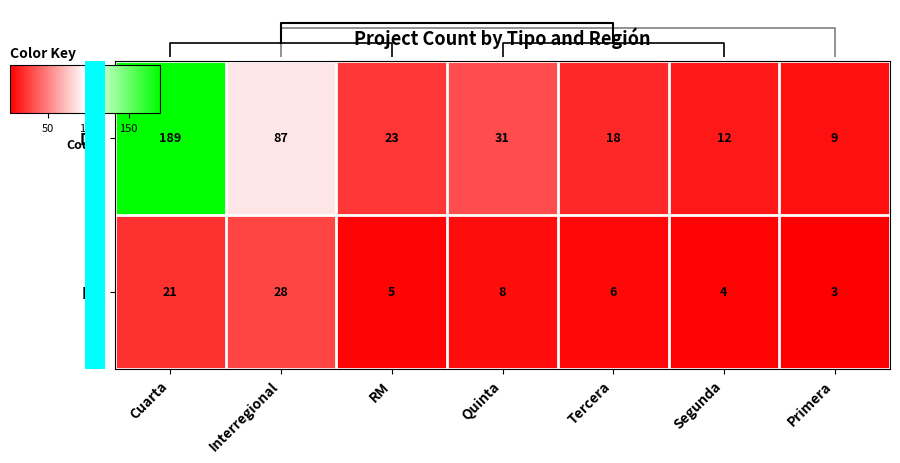

What is the difference between the highest and lowest values at Interregional?

59